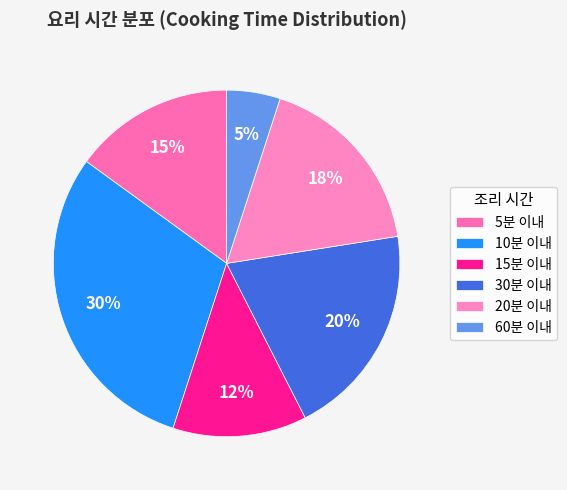

What is the ratio of the value at 60분 이내 to the value at 5분 이내?

0.3